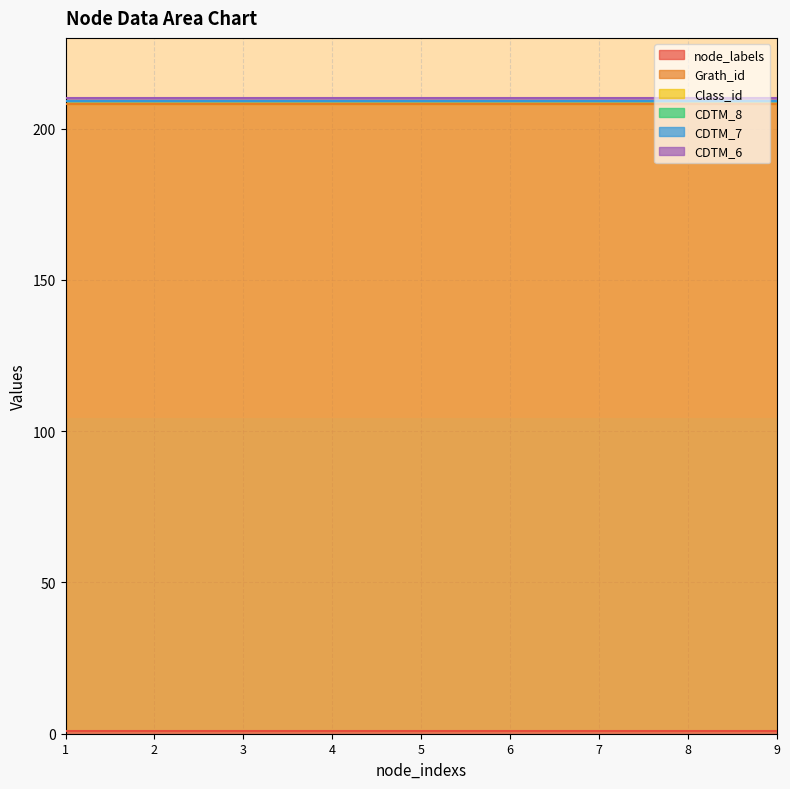

How many series are shown in this chart?

6